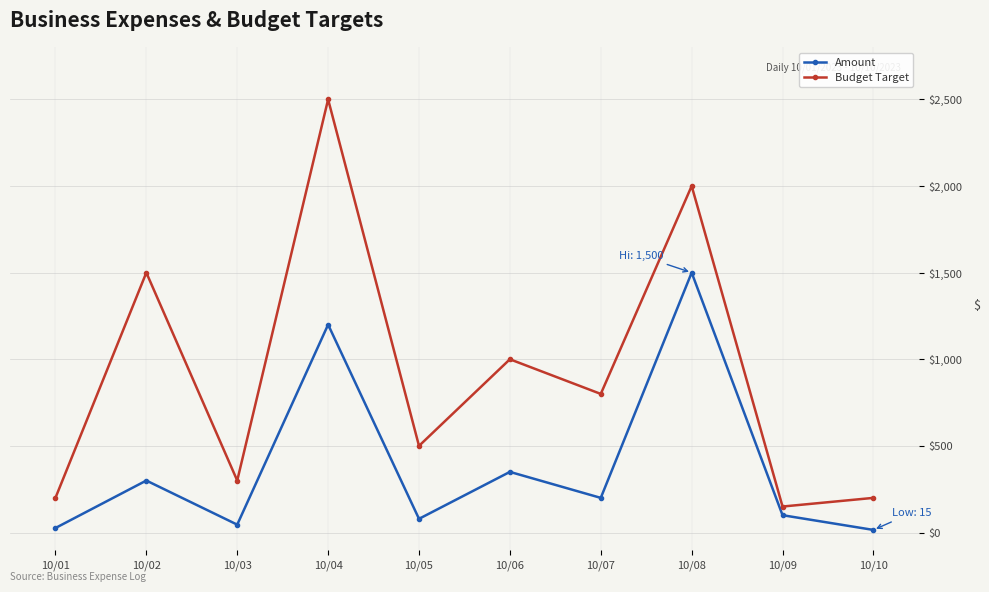

True or false: Budget Target and Amount cross at least once.

False